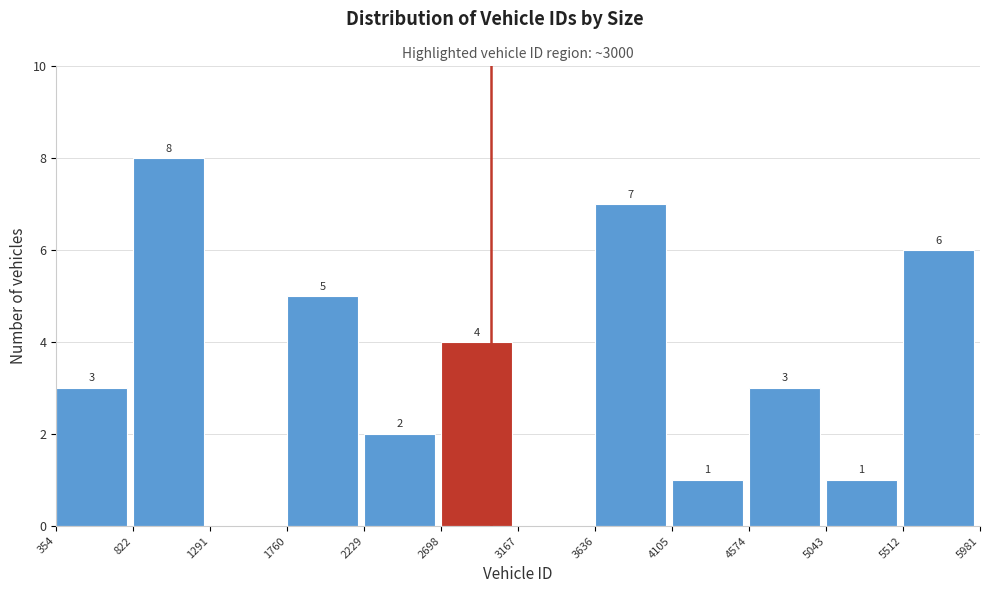

Over which range of the x-axis is the bar tallest?

822 to 1291